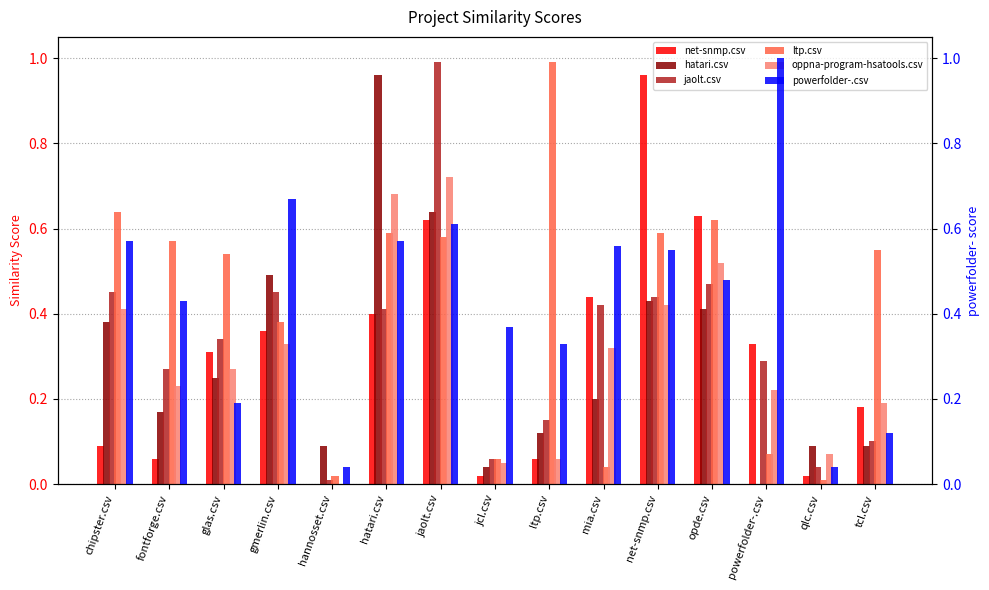

Which series has the largest total across all categories?

powerfolder-.csv